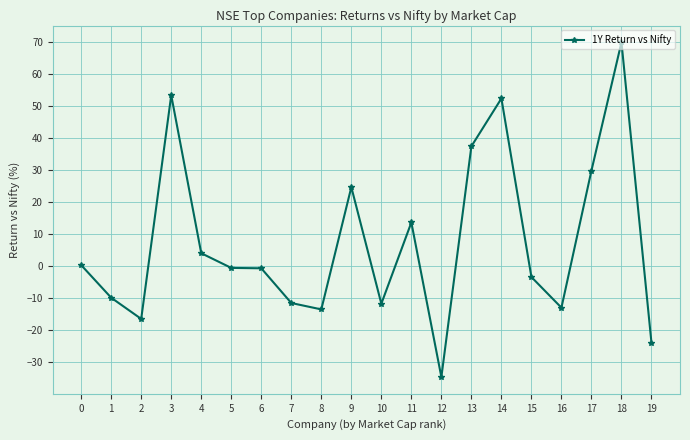

At which label is the value closest to 17?

11